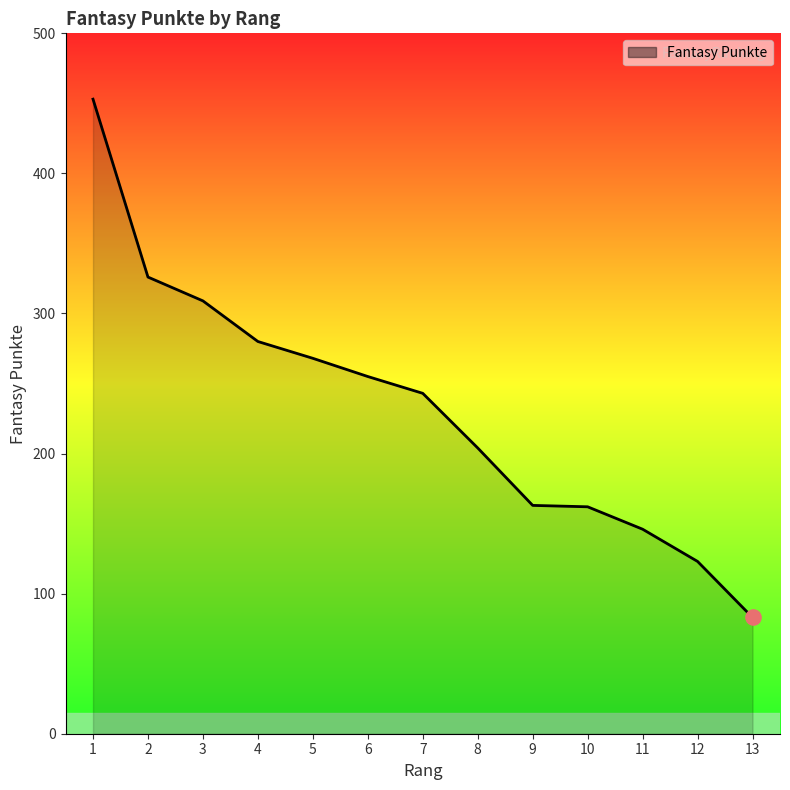

What is the change in value from 8 to 13?

-121